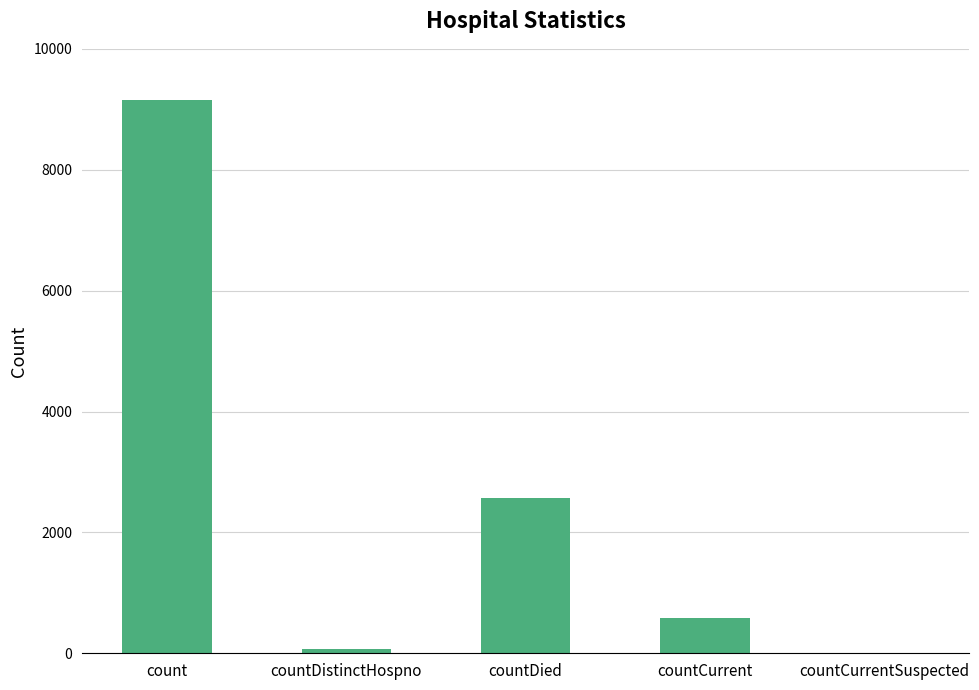

What is the sum of the values at countCurrentSuspected and count?

9148